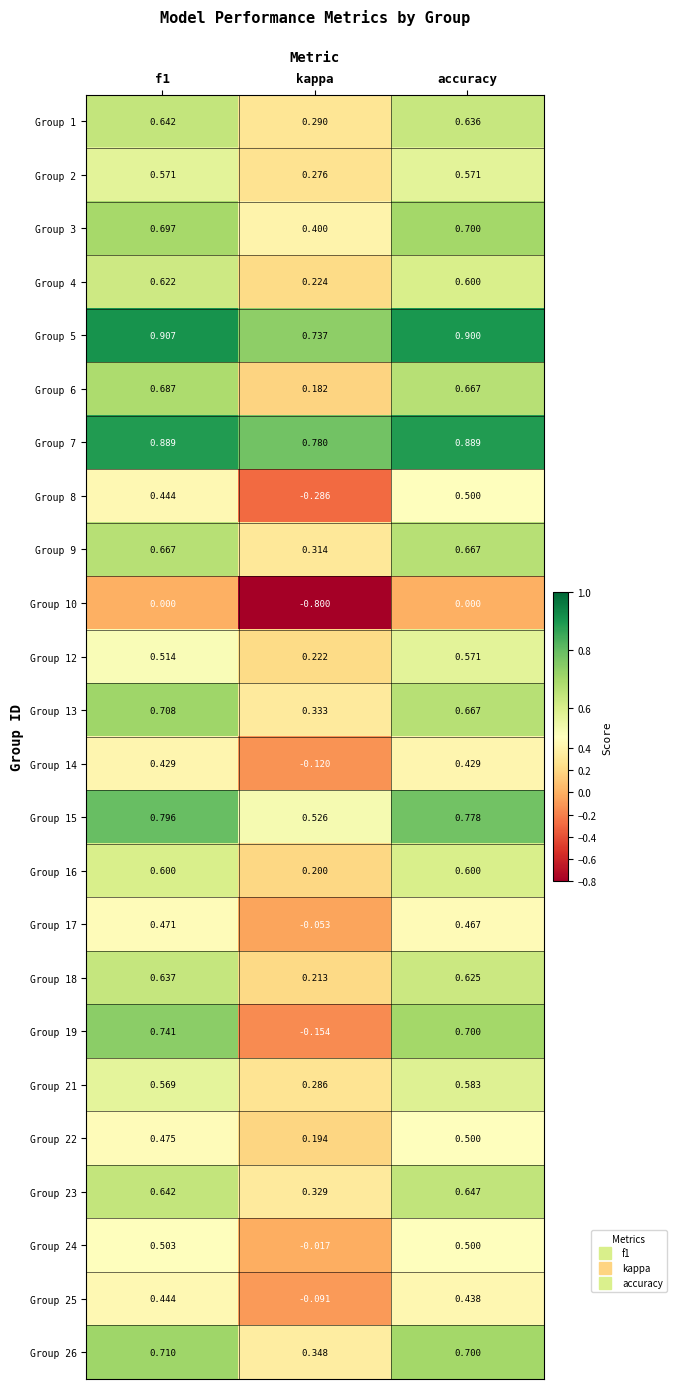

What is the greatest value displayed?

0.9